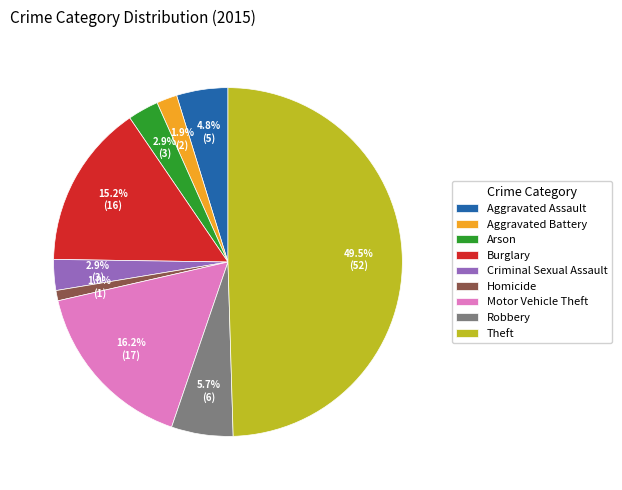

To the nearest percent, what percentage of the pie is Homicide?

1%